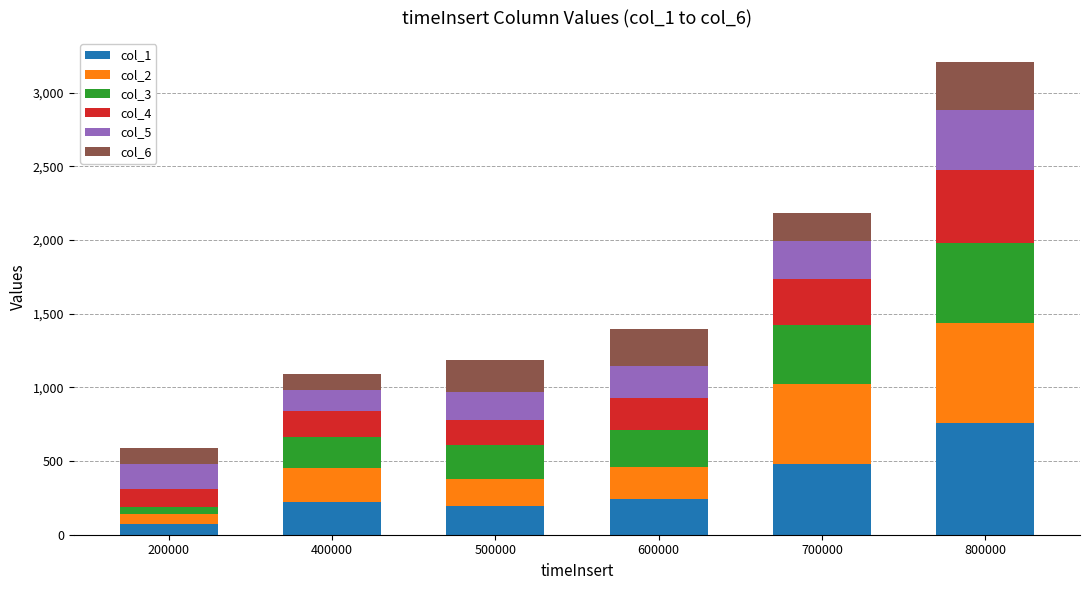

What are all the series names shown in the legend?

col_1, col_2, col_3, col_4, col_5, col_6